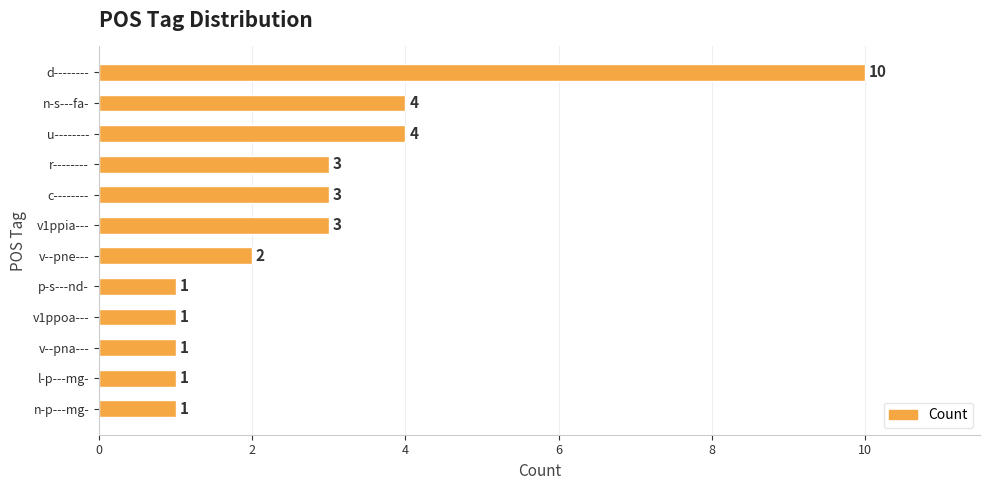

Is it true that the value at v--pna--- is 0?

False